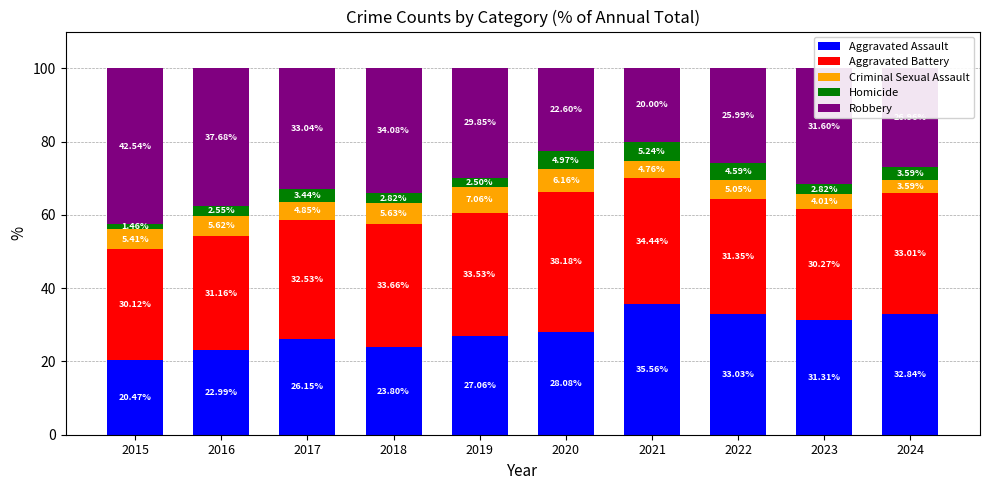

What is the total value across all series at 2023?

100.0